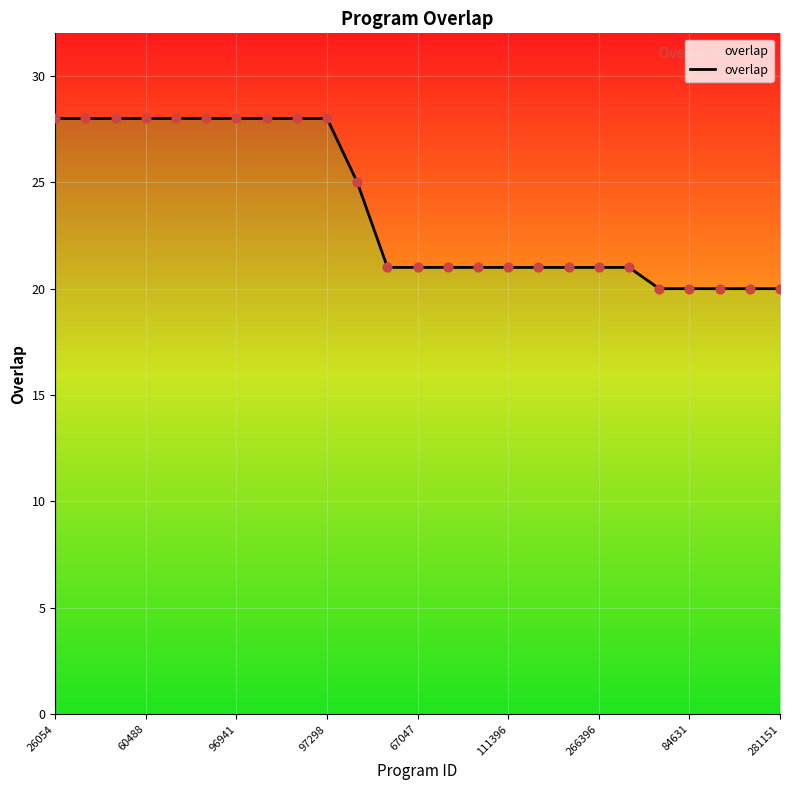

Which has a higher value, 266396 or 19?

266396